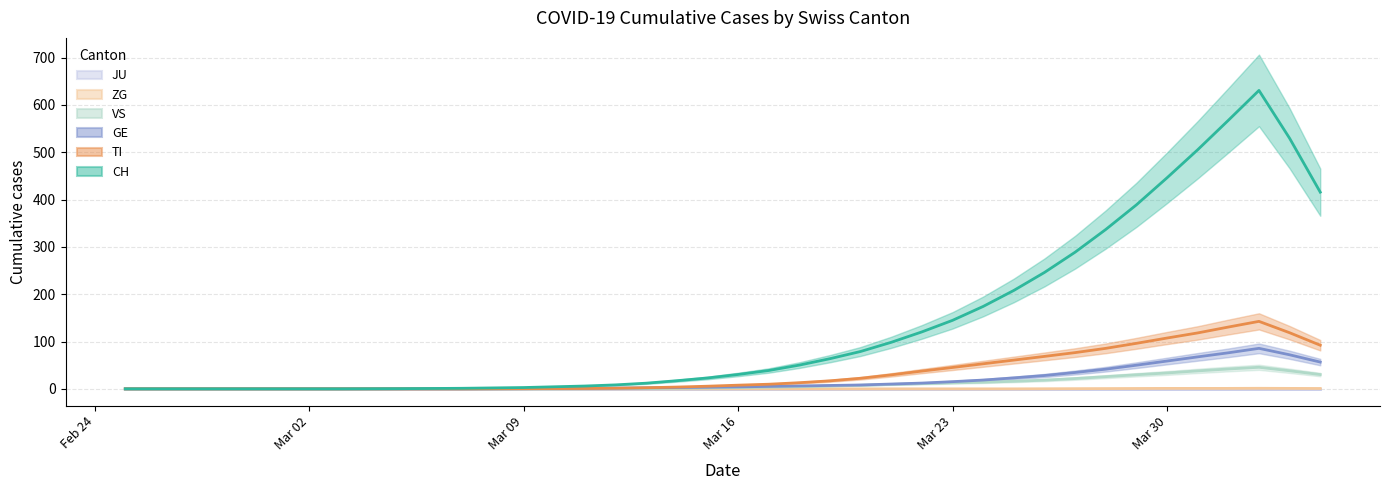

What are all the series names shown in the legend?

CH, TI, GE, JU, VS, ZG